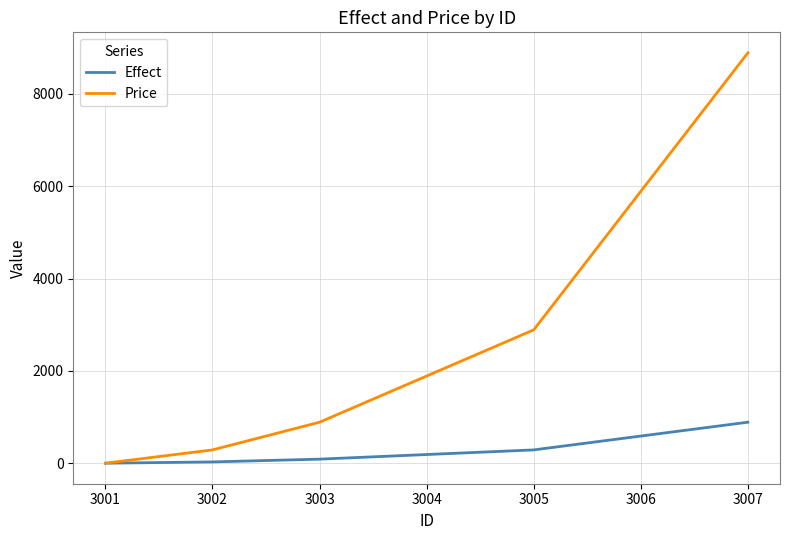

Read the Price value at 3004, to the nearest 50.

1900